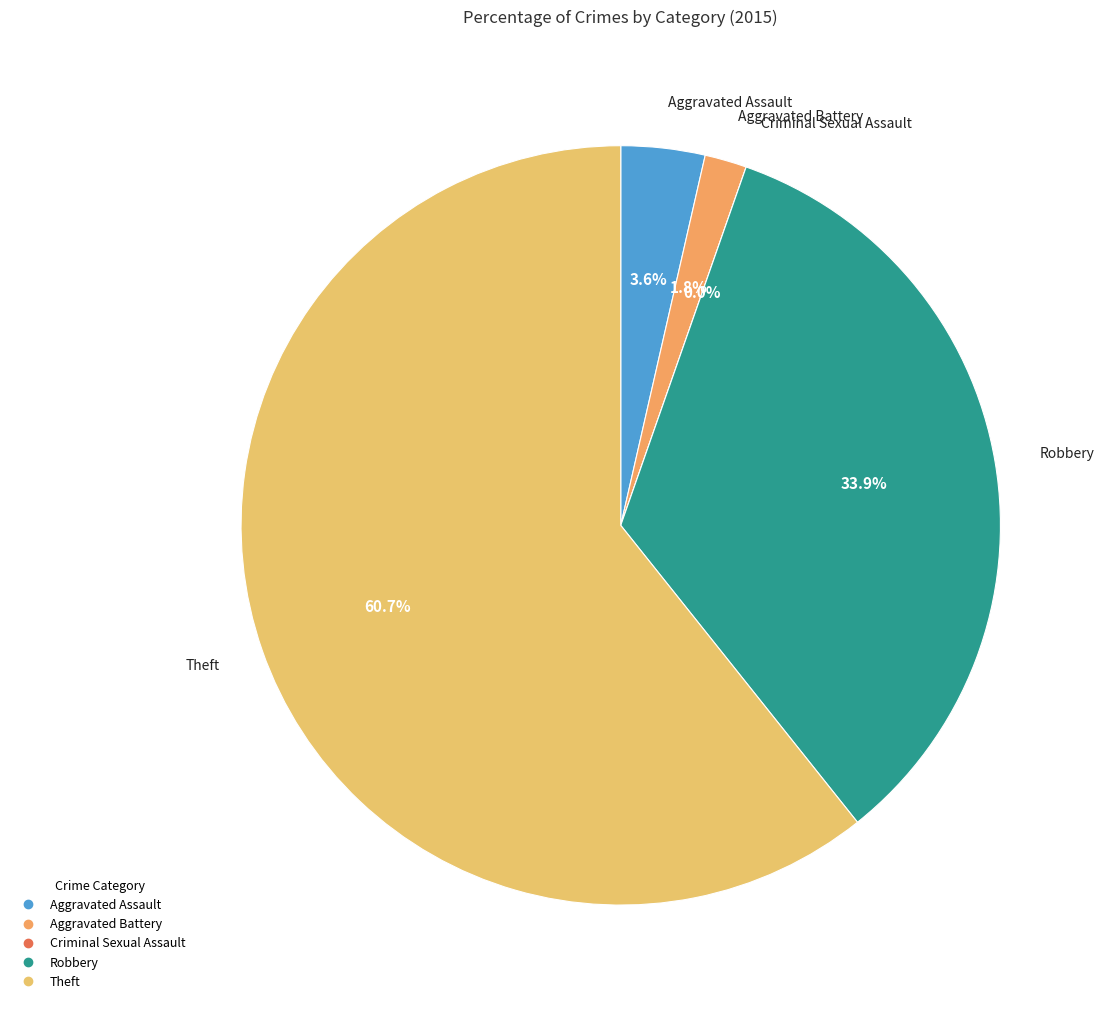

Rank the categories by value from highest to lowest.

Theft, Robbery, Aggravated Assault, Aggravated Battery, Criminal Sexual Assault